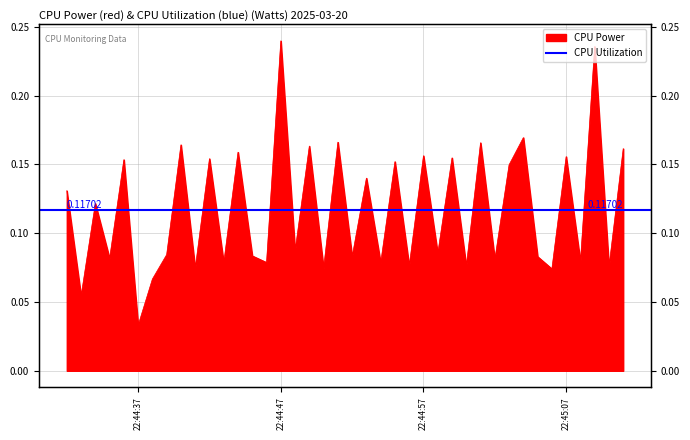

Where is the data nearest to the value 0?

22:44:37